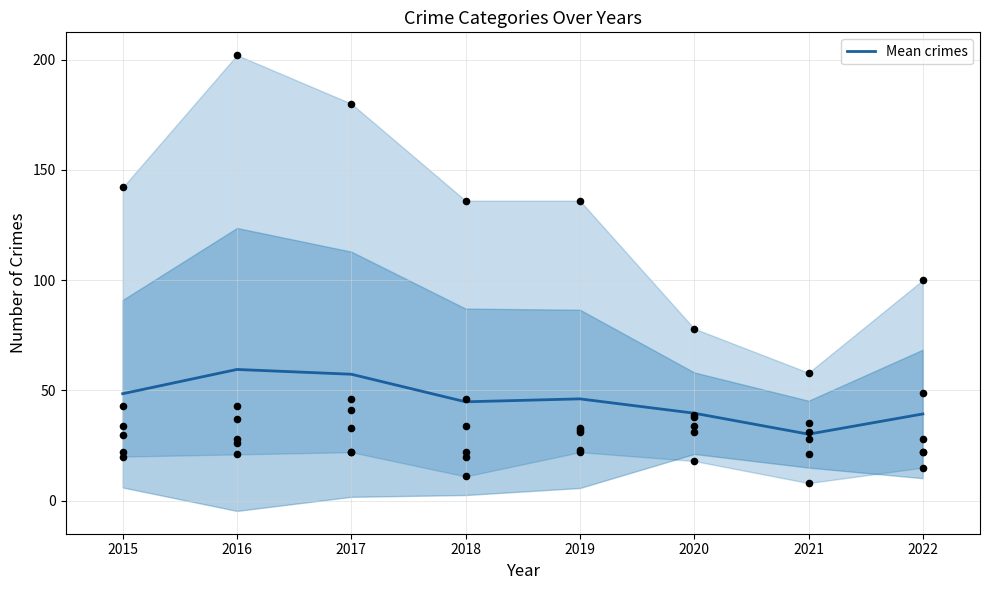

The value of Mean crimes at 2018 is 72.7. True or false?

False